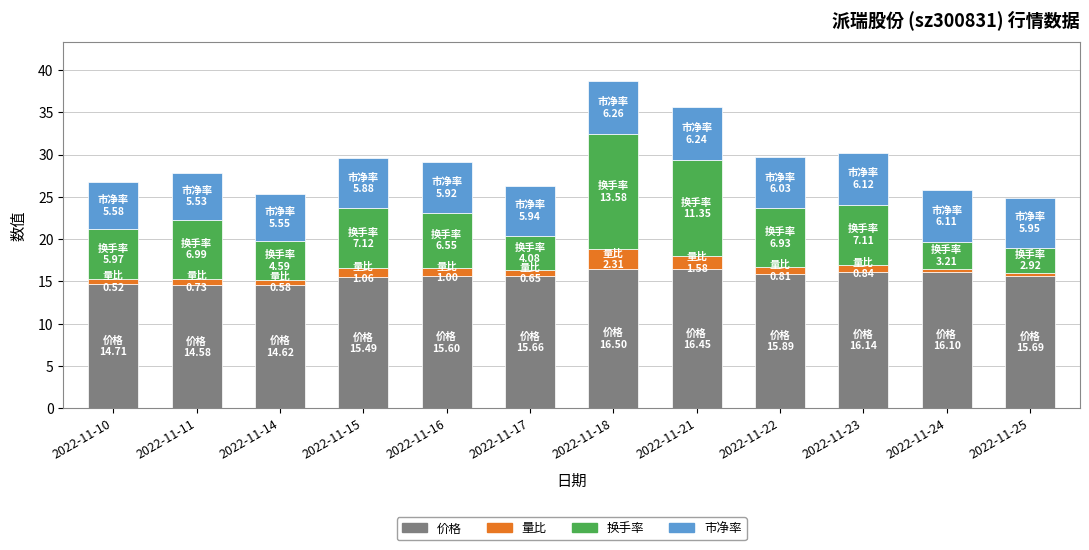

What is the average value of the 价格 series?

15.6